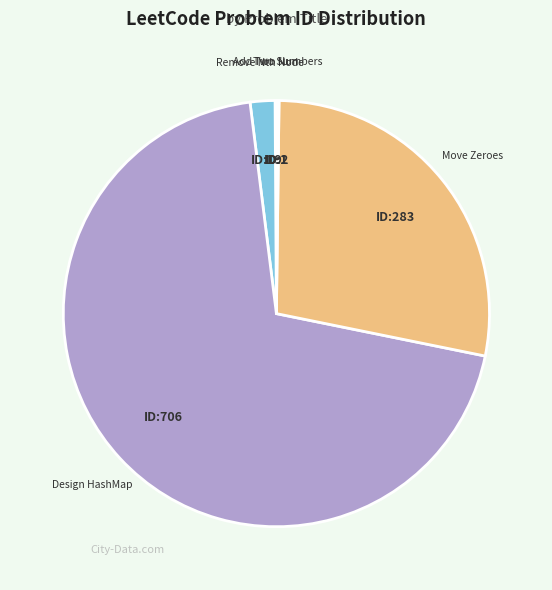

Is there any slice that represents more than half of the pie?

Yes